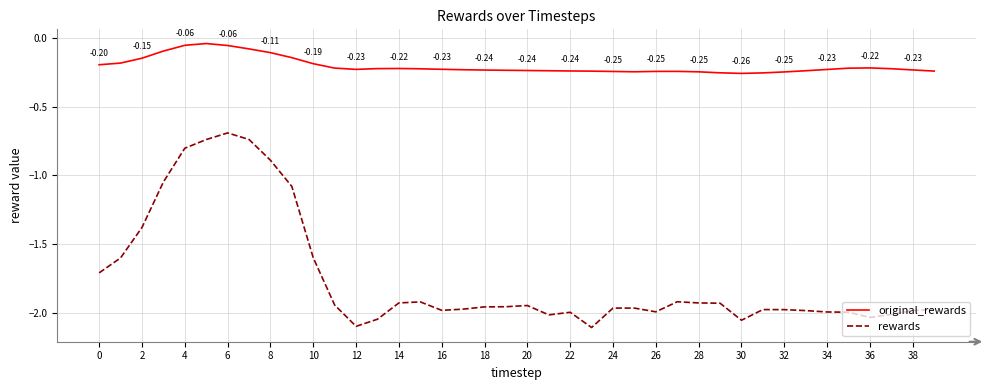

True or false: original_rewards and rewards cross at least once.

False